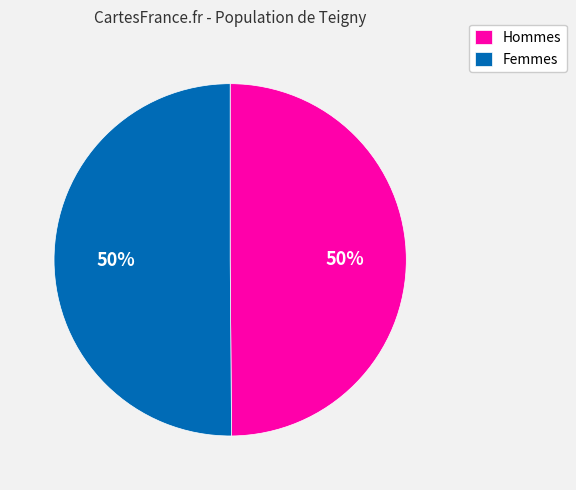

True or false: Femmes accounts for 55% of the total.

False